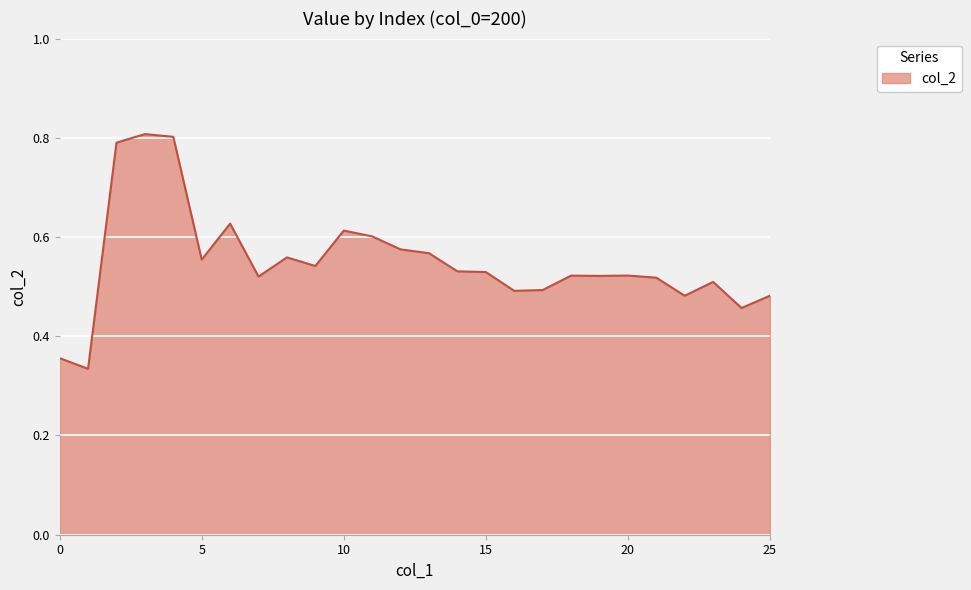

What is the greatest value displayed?

0.8